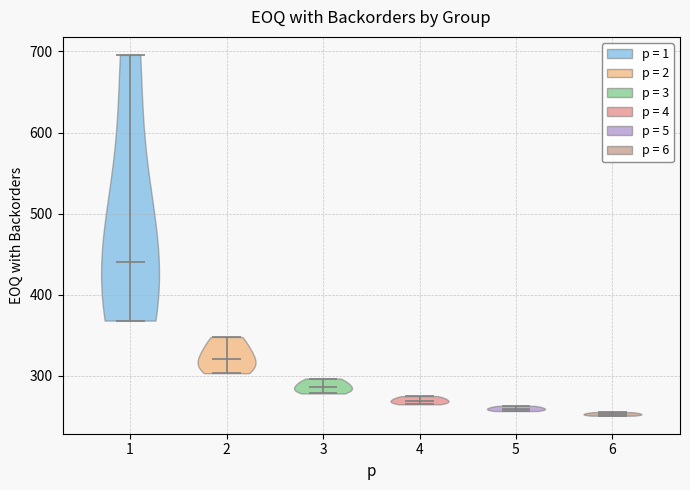

Reading left to right, read every violin against the y-axis: where its median line is, and the lowest and highest points it reaches. The values are not printed on the chart, so give them approximately, as read against the axis.

1: median line 440, lowest point 370, highest point 700
2: median line 320, lowest point 300, highest point 350
3: median line 290, lowest point 280, highest point 300
4: median line 270, lowest point 260, highest point 280
5: median line 260, lowest point 260, highest point 260
6: median line 250, lowest point 250, highest point 260